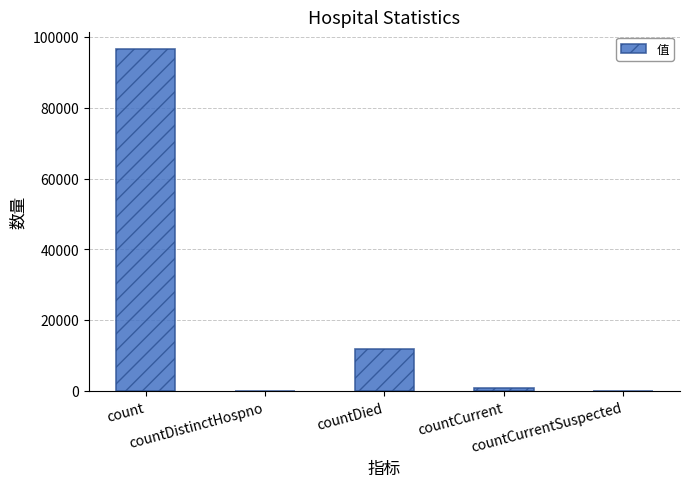

At which label does the data first exceed 845?

count